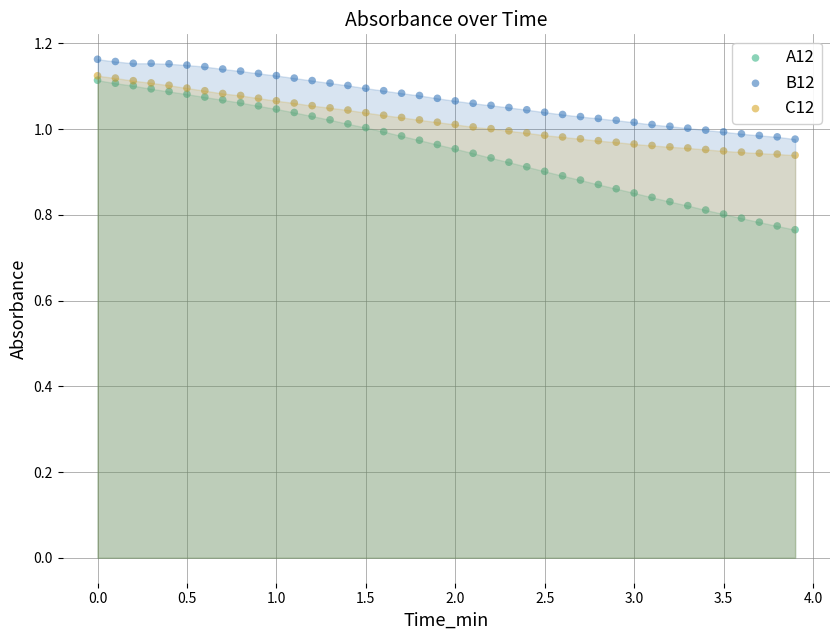

Which series contains the highest Y value?

B12